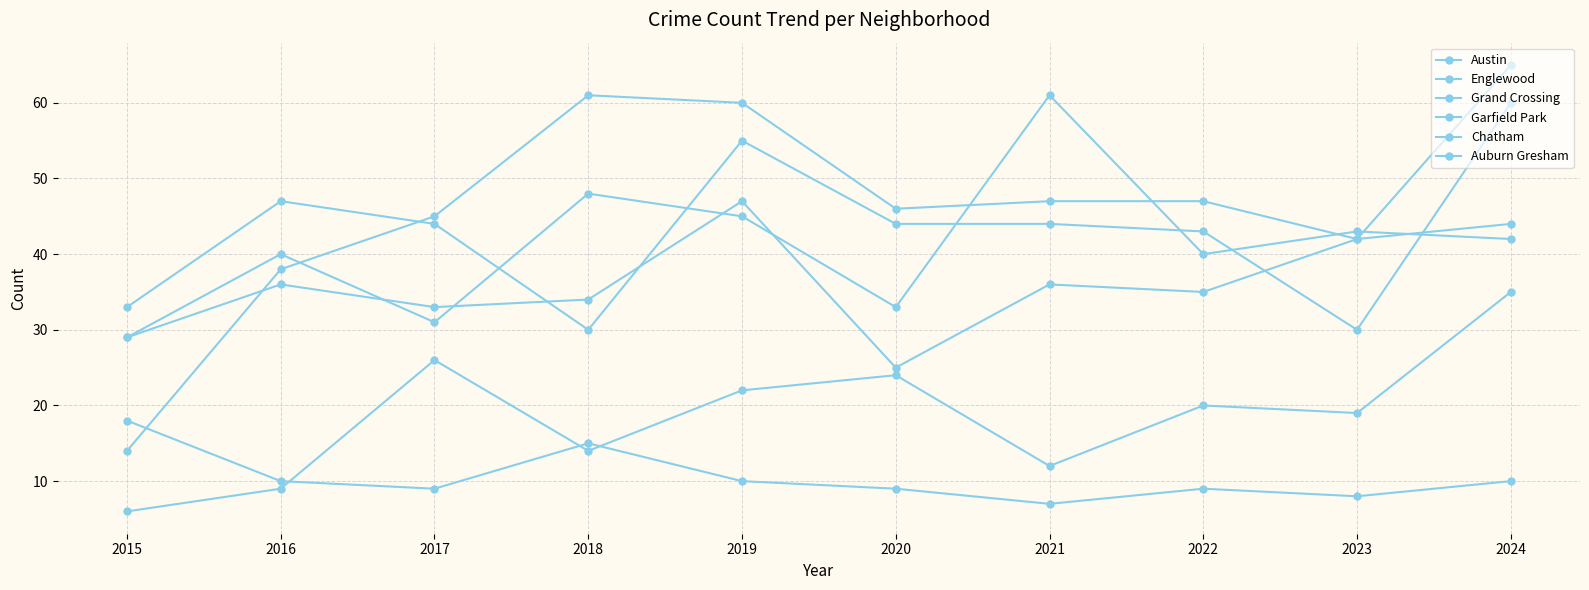

How many times do Austin and Grand Crossing cross each other?

5